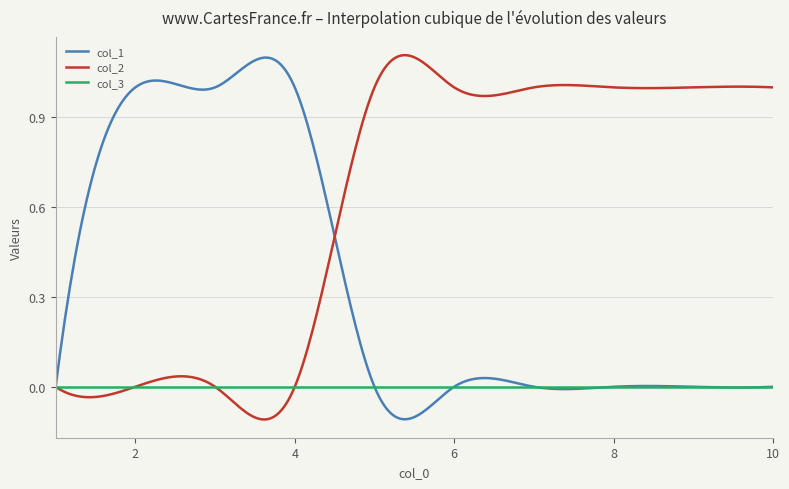

Rank the series by their average value, from highest to lowest.

col_2, col_1, col_3